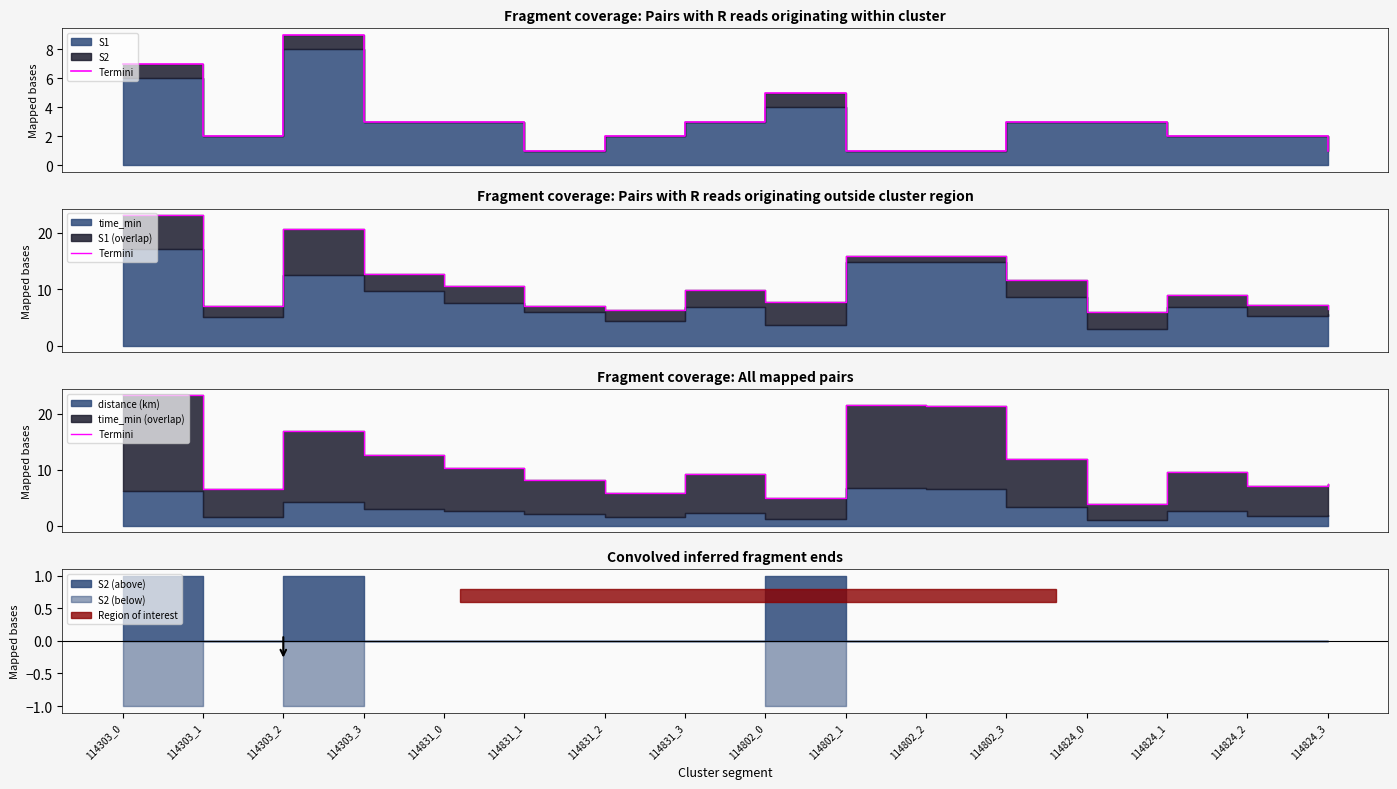

The value at 114824_0 is 6.7. True or false?

False